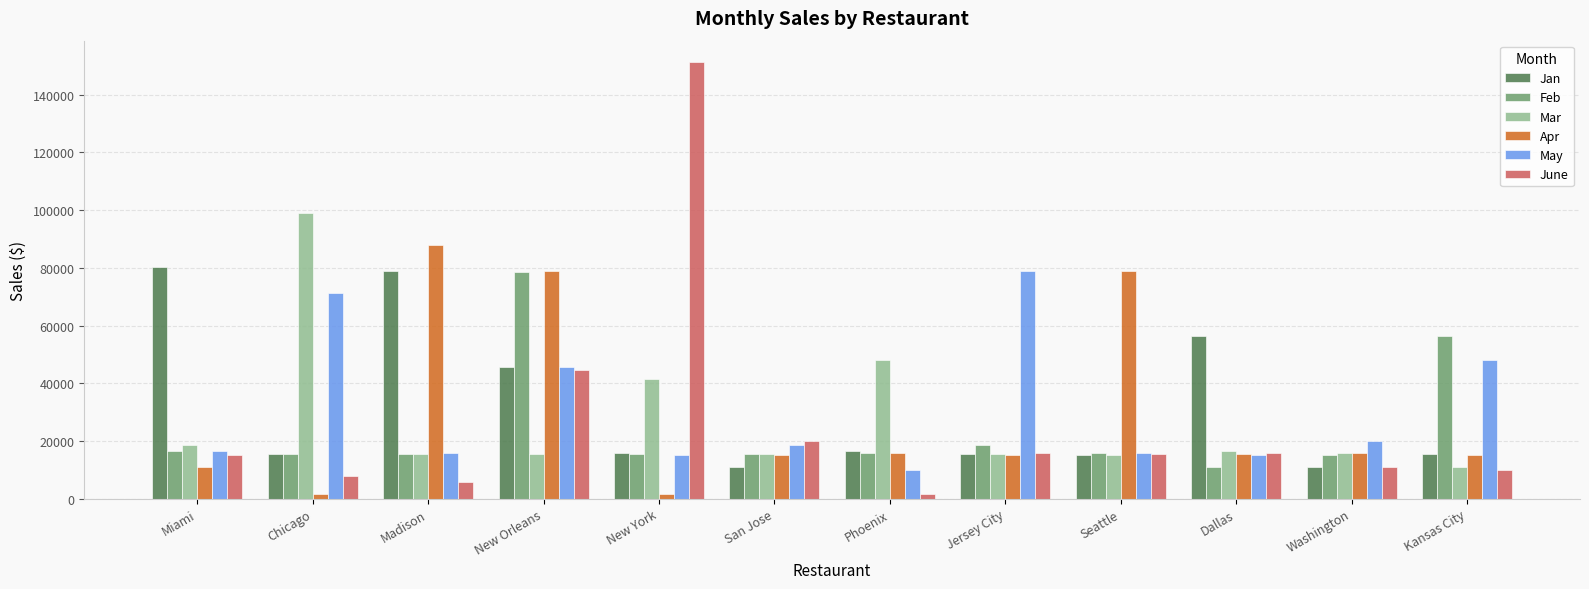

Where does the Feb series first go above 15845?

Miami